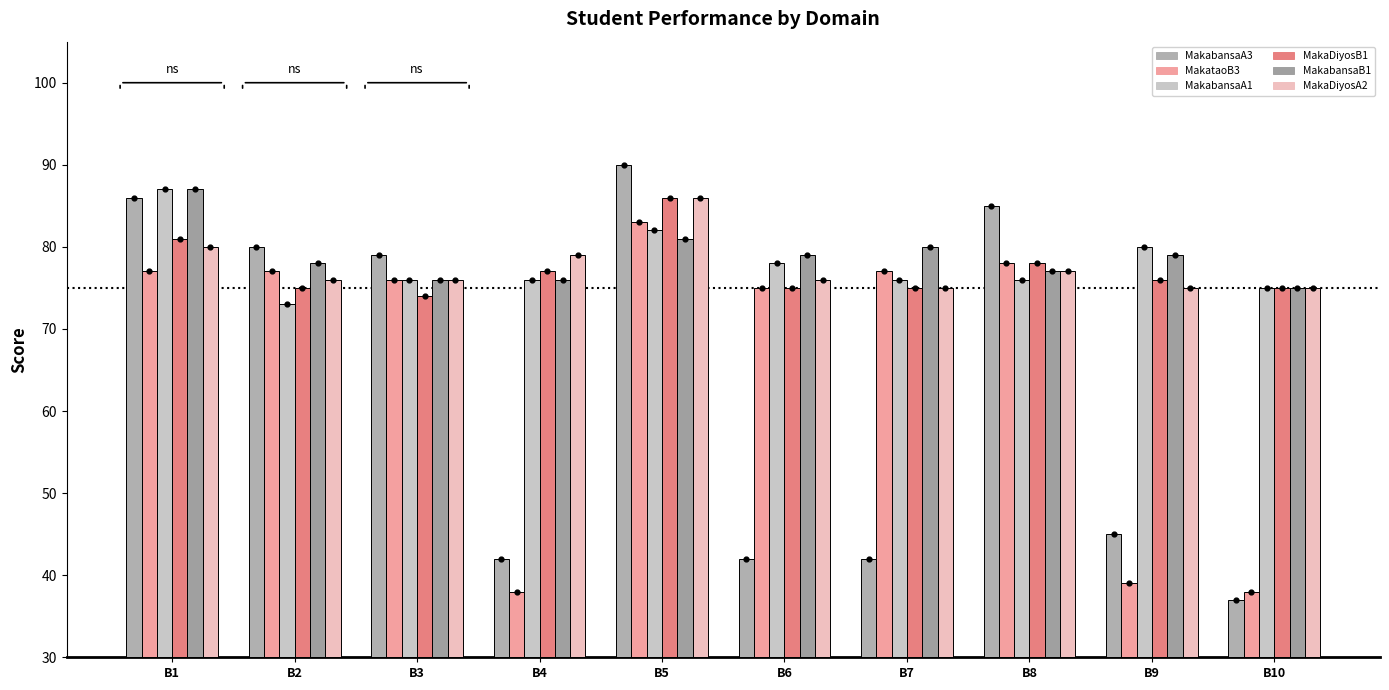

Which series has the largest total across all categories?

MakabansaB1